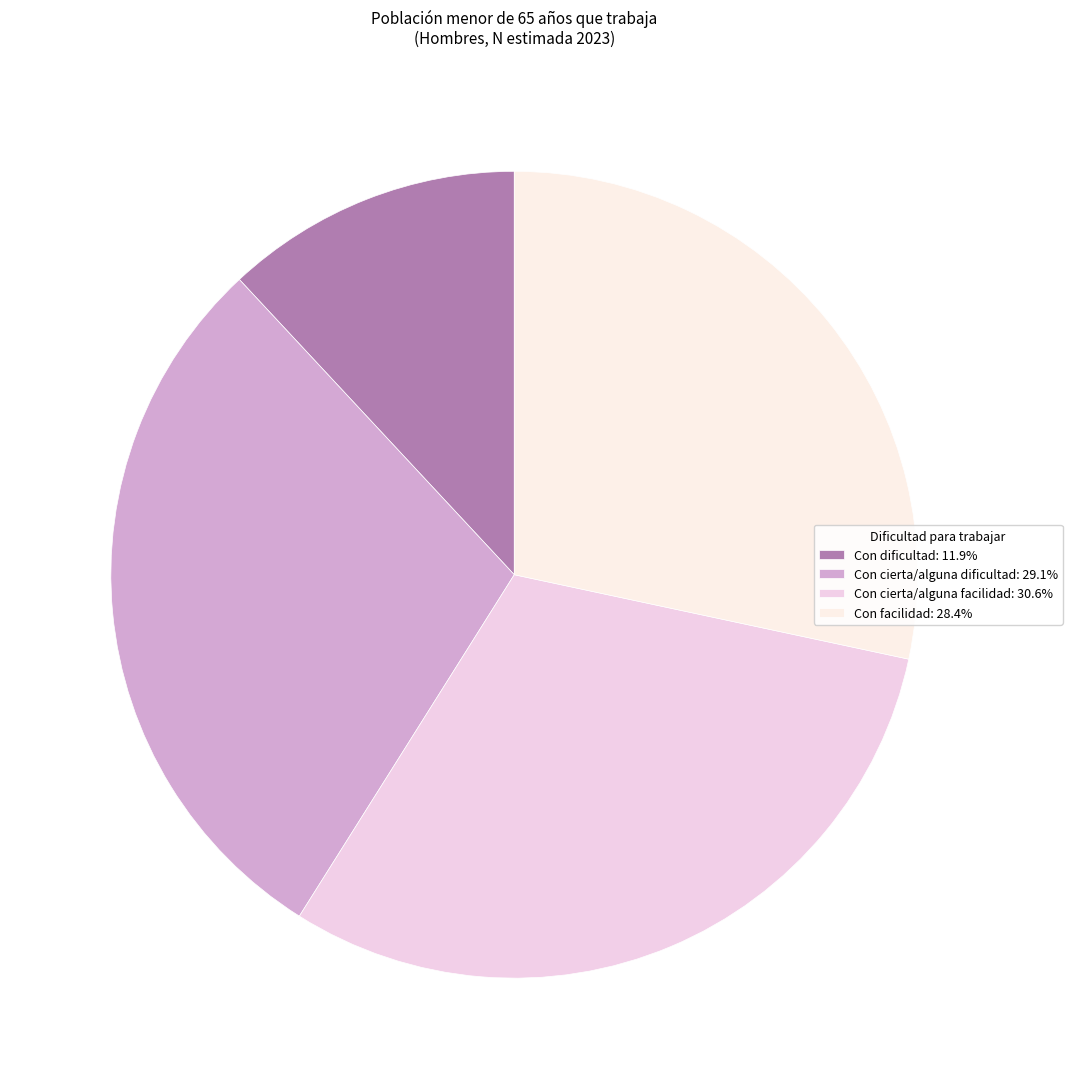

Is Con cierta/alguna facilidad the majority of the pie?

No